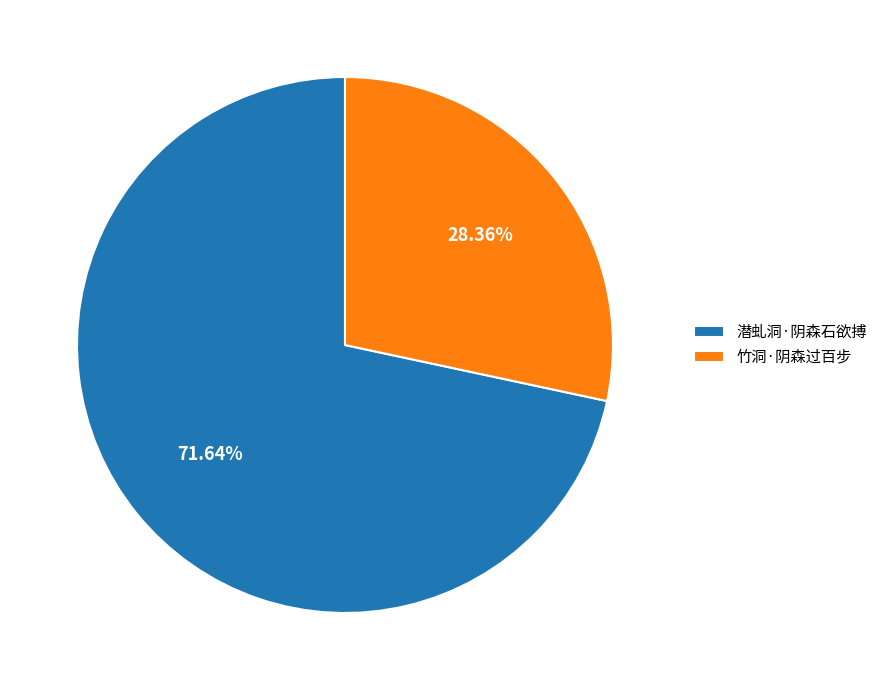

Between 竹洞·阴森过百步 and 潜虬洞·阴森石欲搏, which is larger?

潜虬洞·阴森石欲搏